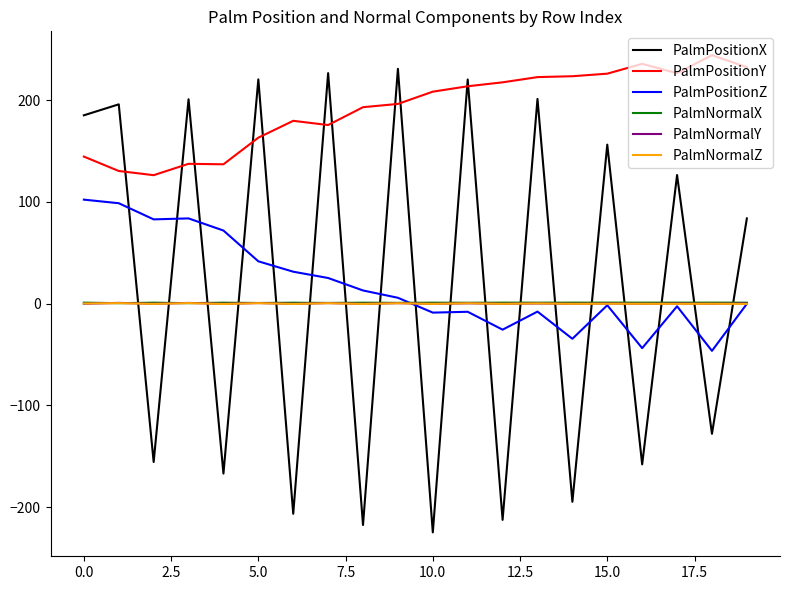

How many lines are shown in the chart?

6